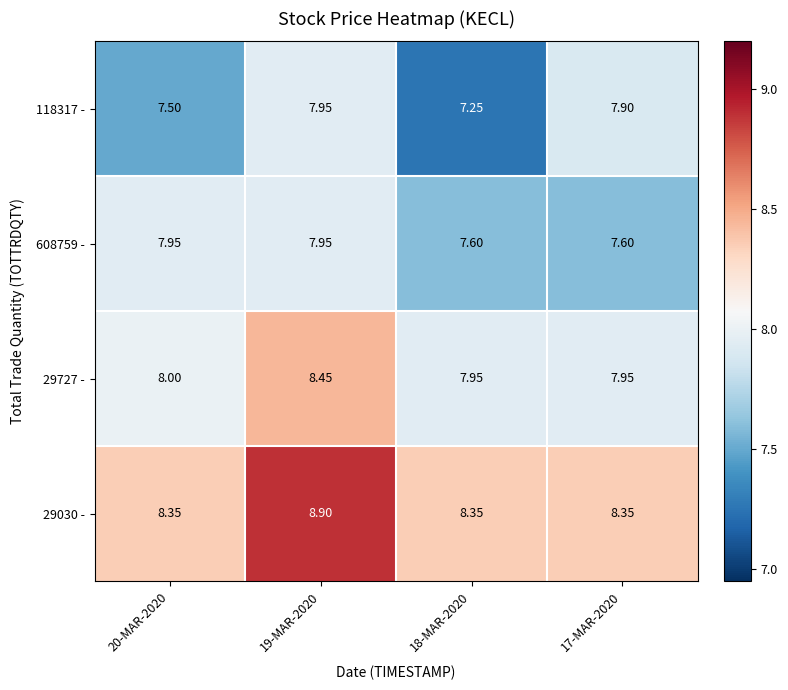

Is the value of 29727 - at 20-MAR-2020 greater than the value of 118317 - at 17-MAR-2020?

Yes